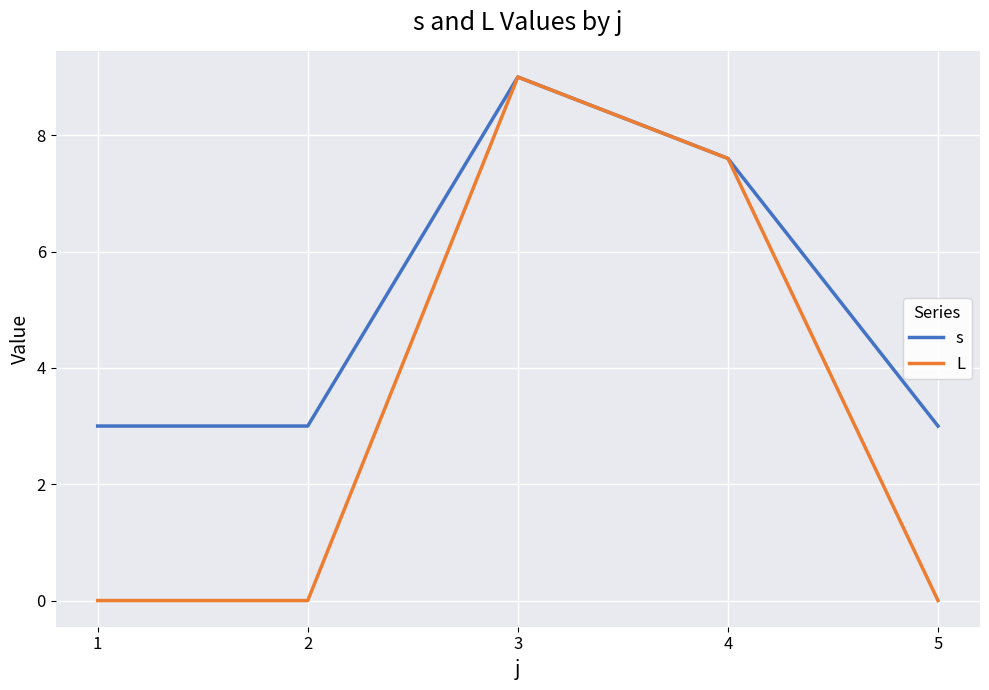

The value of s at 4 is 2.9. True or false?

False